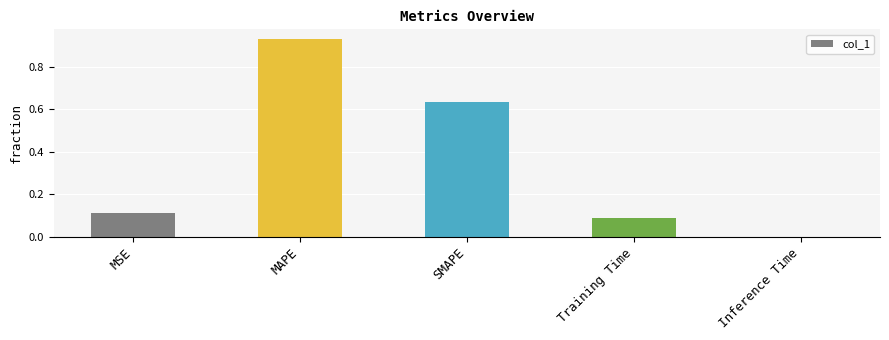

True or false: the data shows 1.0 at SMAPE.

False